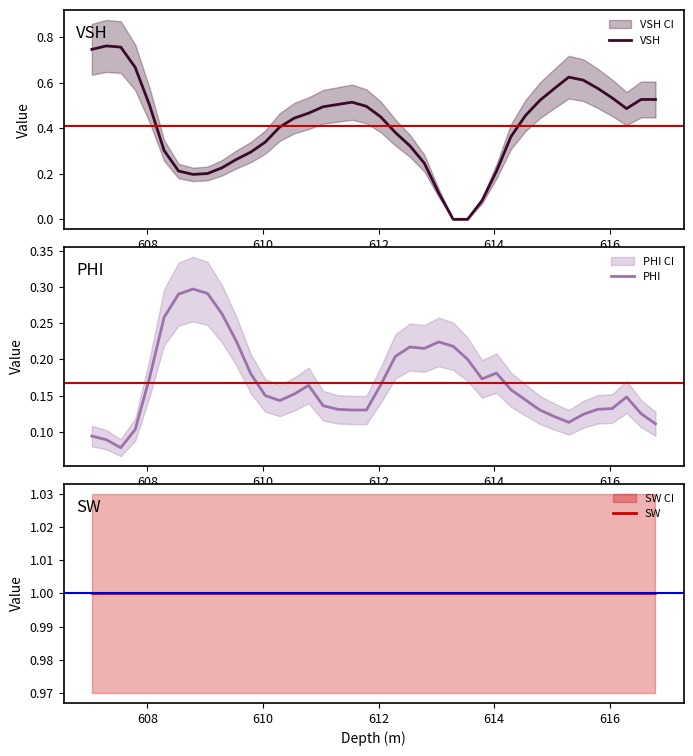

True or false: SW and PHI intersect in this chart.

False